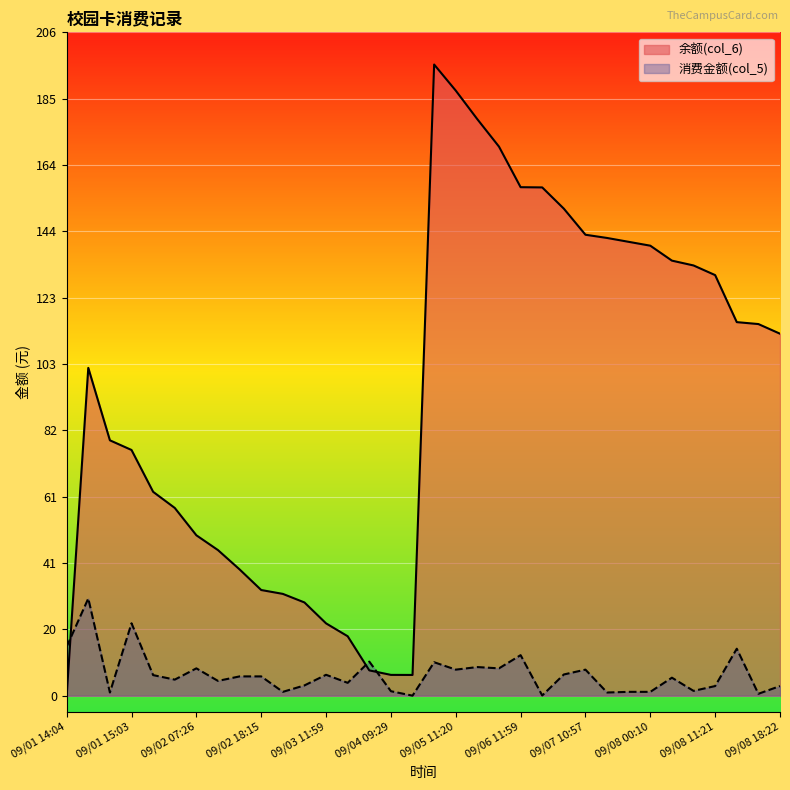

What is the approximate value of 余额(col_6) at 09/01 15:03?

76.3